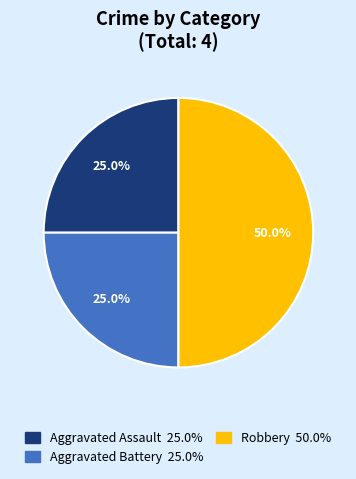

What is the largest slice in the pie chart?

Robbery